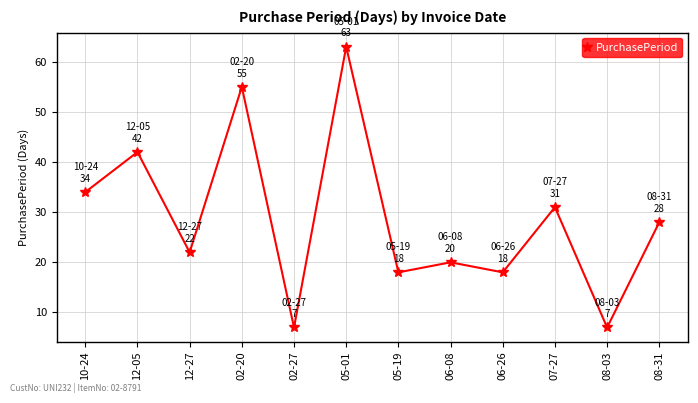

Reading left to right, transcribe all the data shown in this chart.

10-24=34	12-05=42	12-27=22	02-20=55	02-27=7	05-01=63	05-19=18	06-08=20	06-26=18	07-27=31	08-03=7	08-31=28